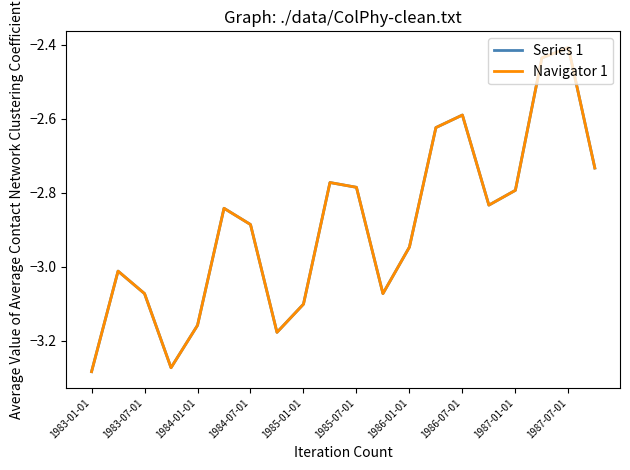

Does the chart display data point markers on the line(s)?

No